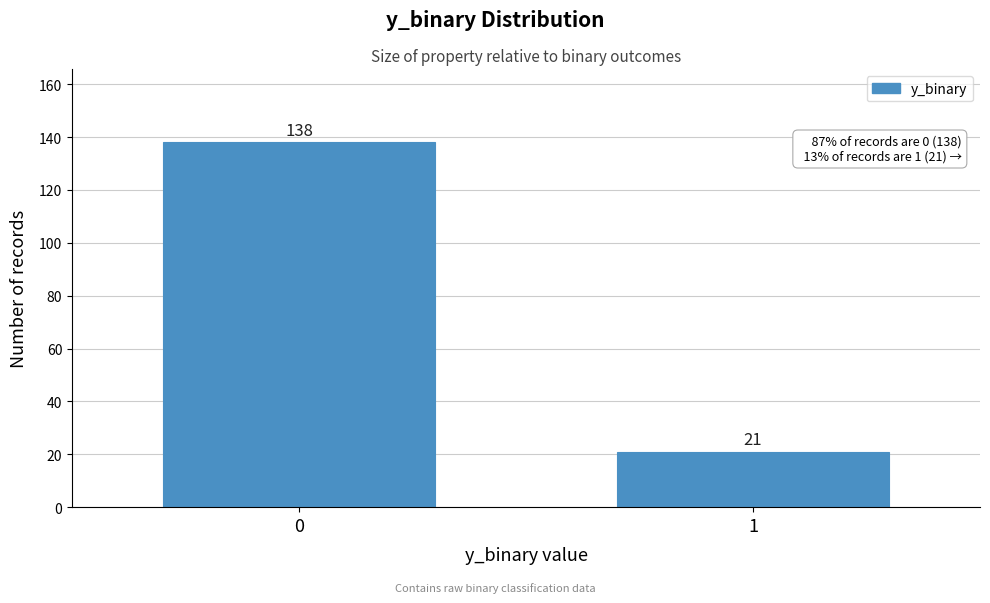

Reading right to left, extract all data points from this chart.

21	138